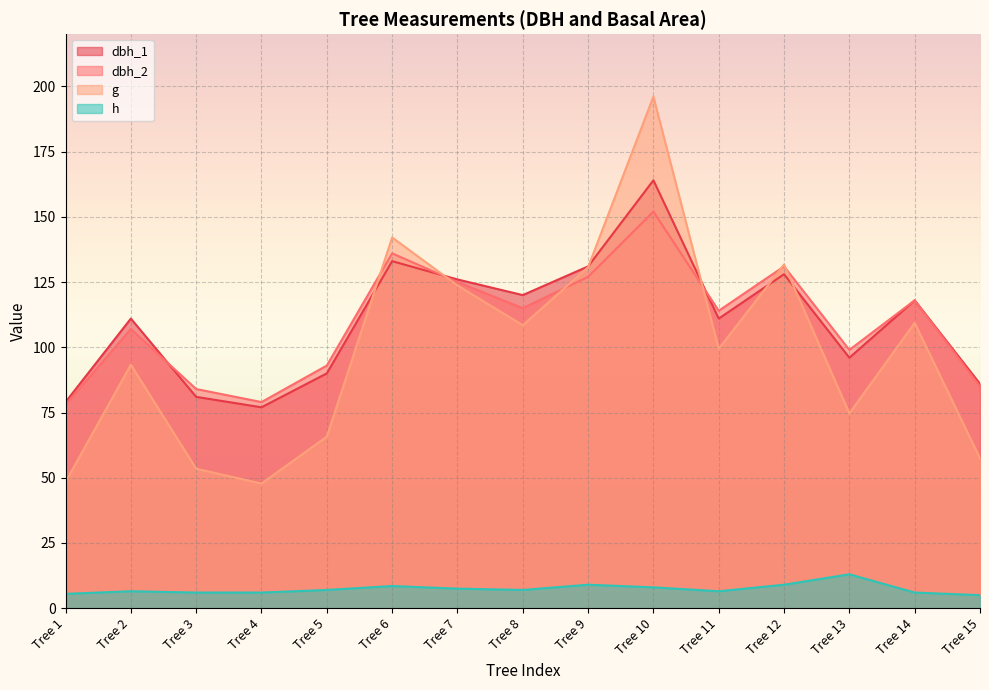

True or false: dbh_2 and dbh_1 cross at least once.

True